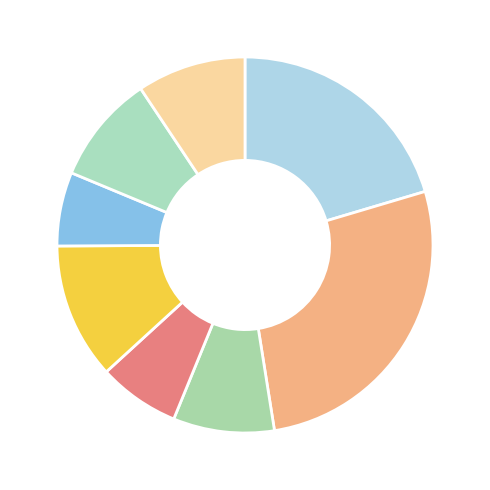

Count the number of slices in the pie.

8